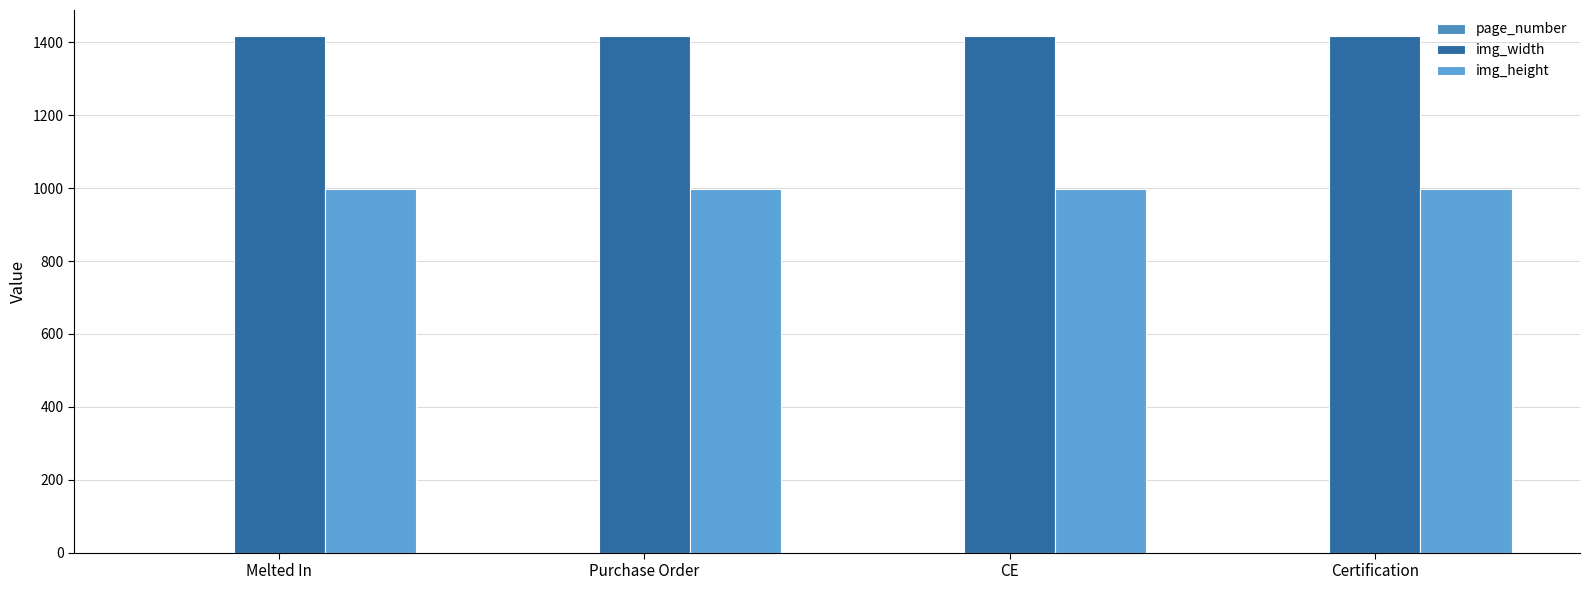

Count the number of categories in the chart.

4